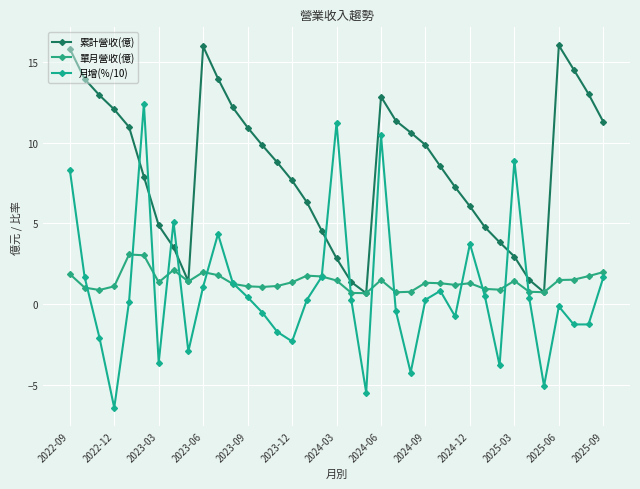

What is the value of the 累計營收(億) point at the 33rd from the left?

0.7